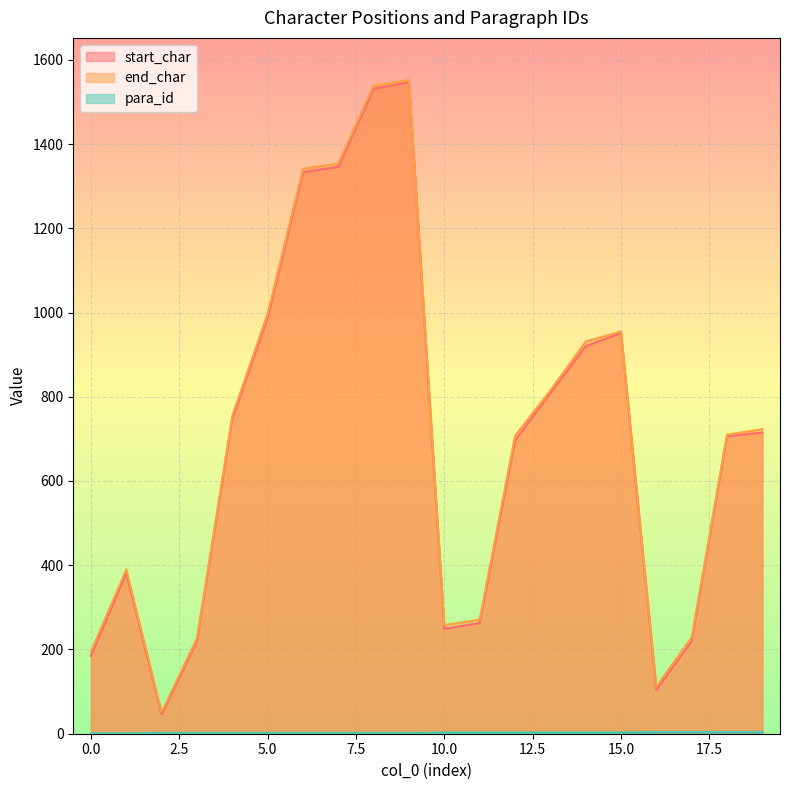

The para_id series shows 3 at 7. True or false?

False